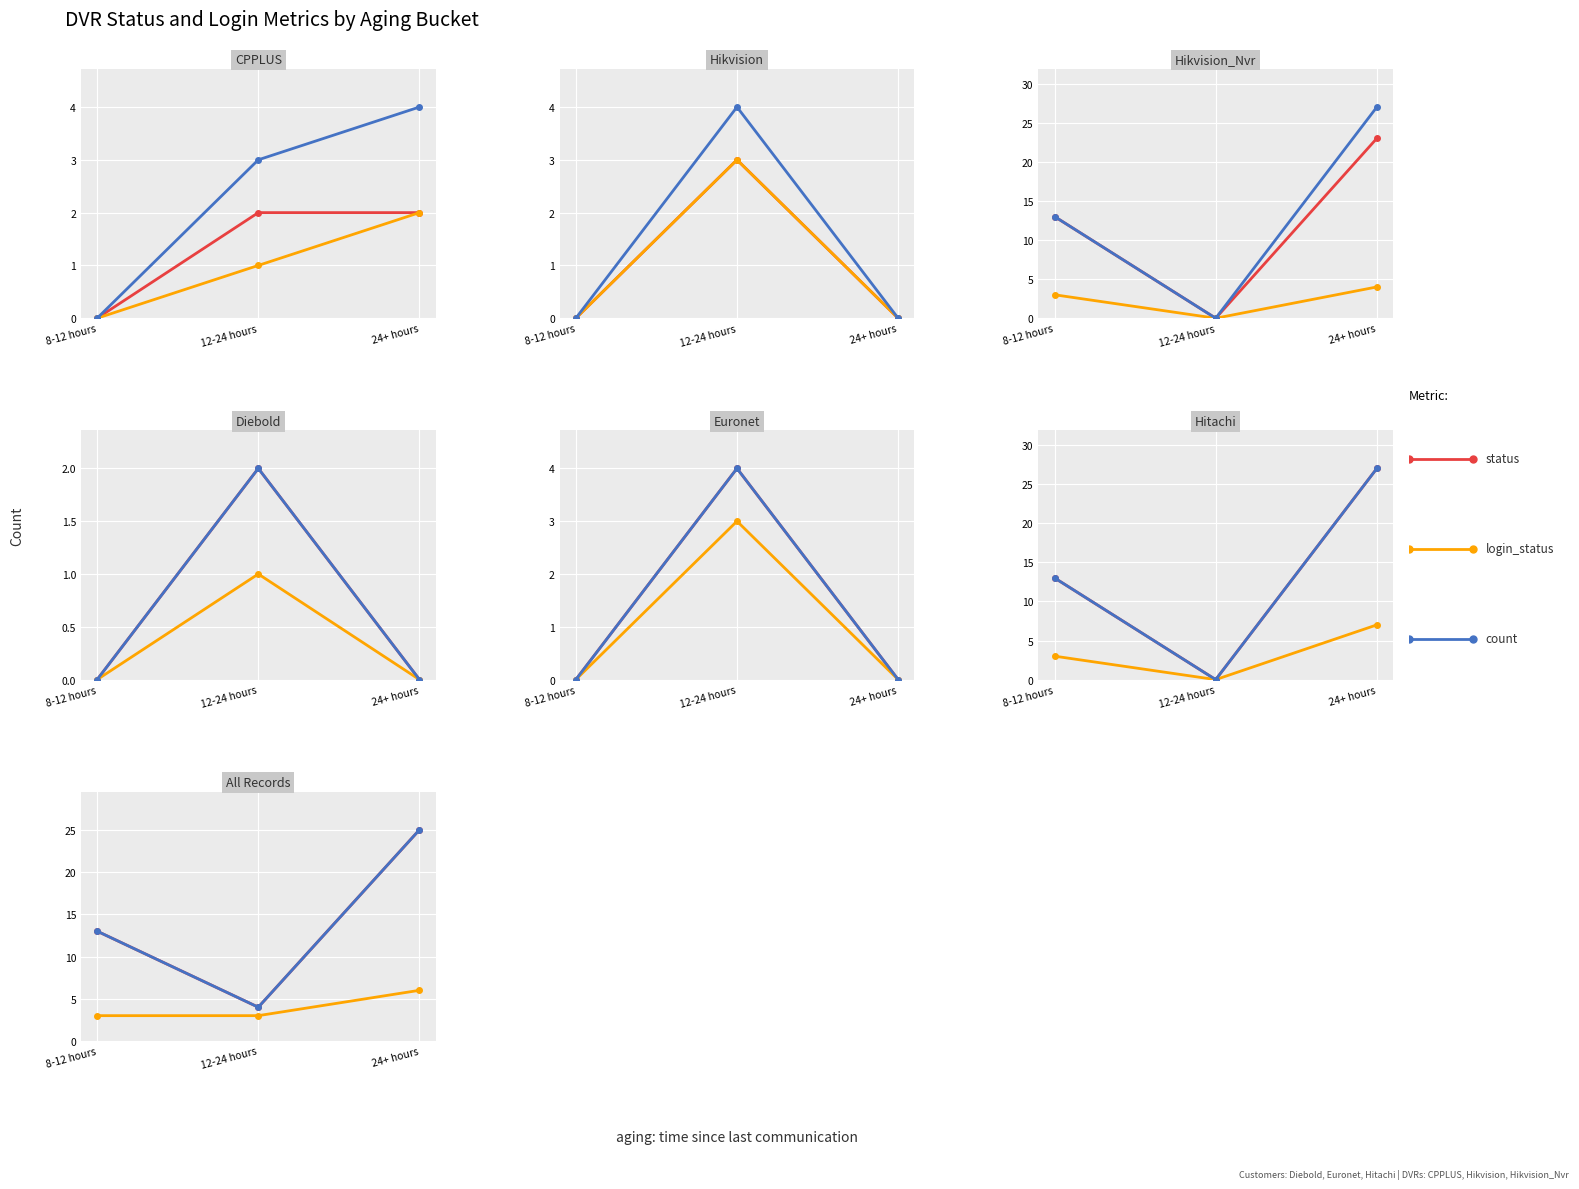

At 24+ hours, list the series in order from largest to smallest.

status, count, login_status